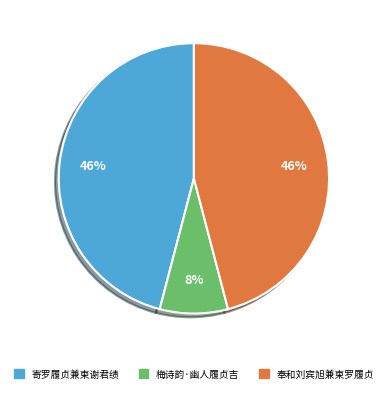

True or false: 梅诗韵·幽人履贞吉 accounts for 18% of the total.

False